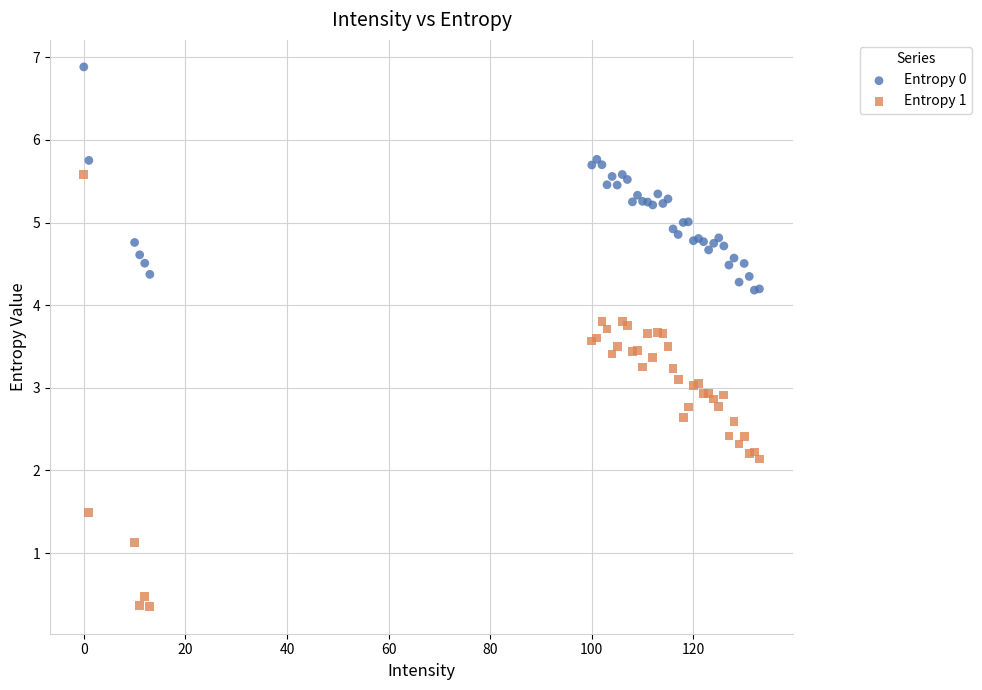

Which series contains the highest Y value?

Entropy 0